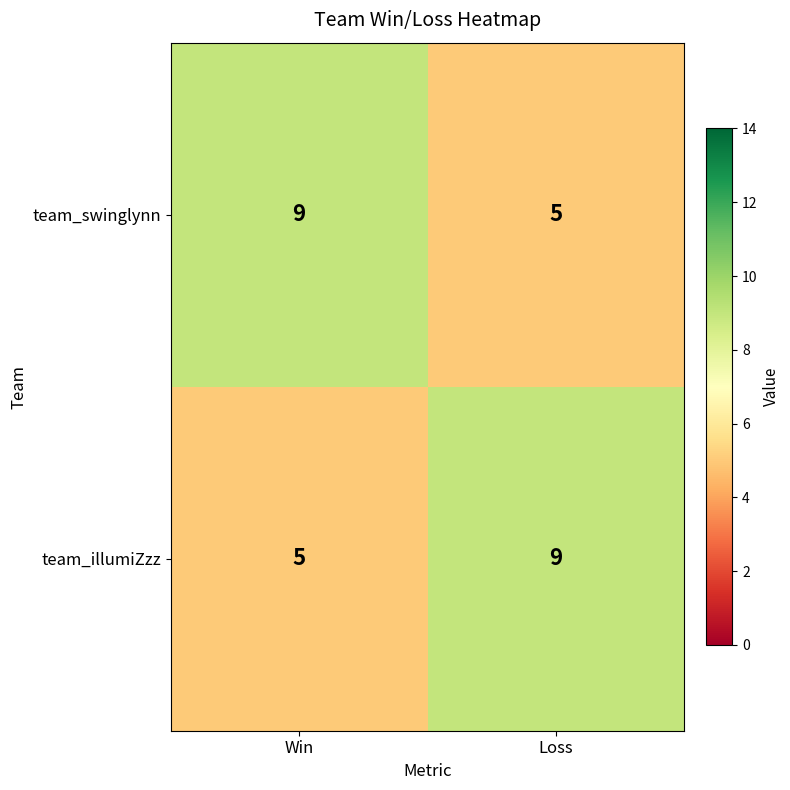

What is the difference between the team_swinglynn values at Win and Loss?

4